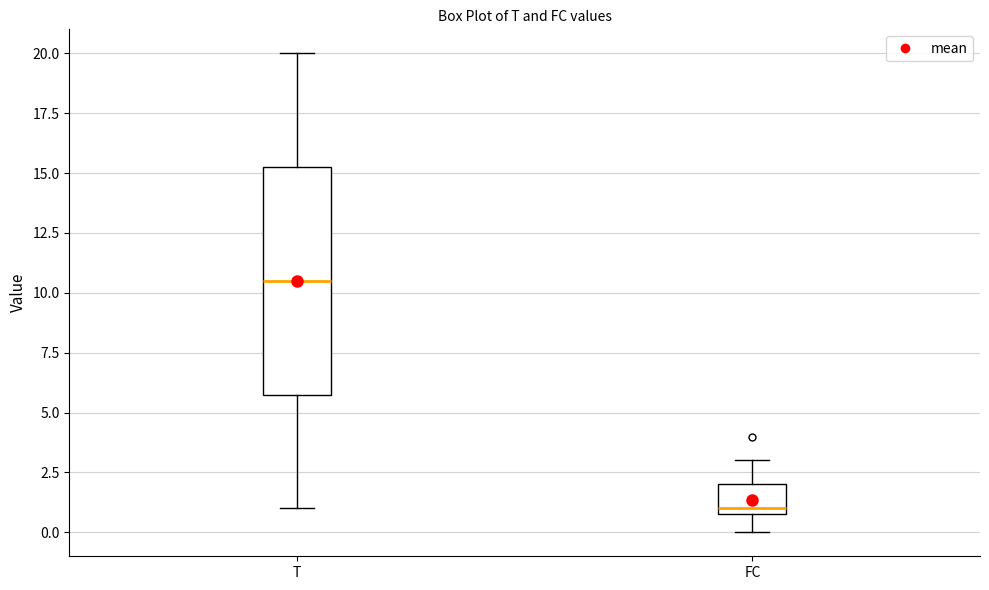

Which box's median line is the highest?

T